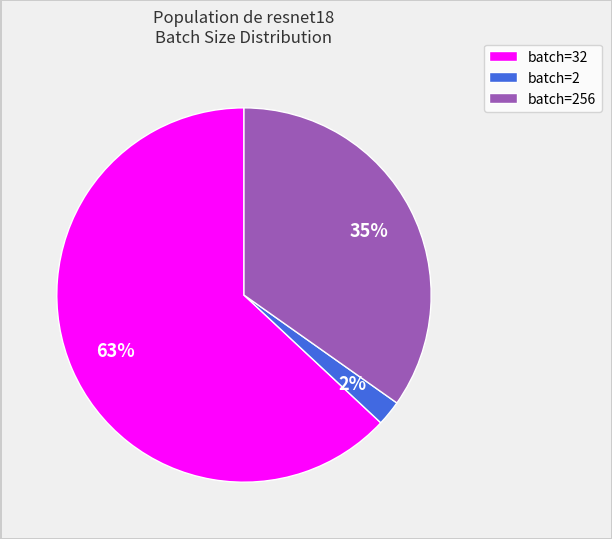

Which category has the smallest portion of the pie?

batch=2